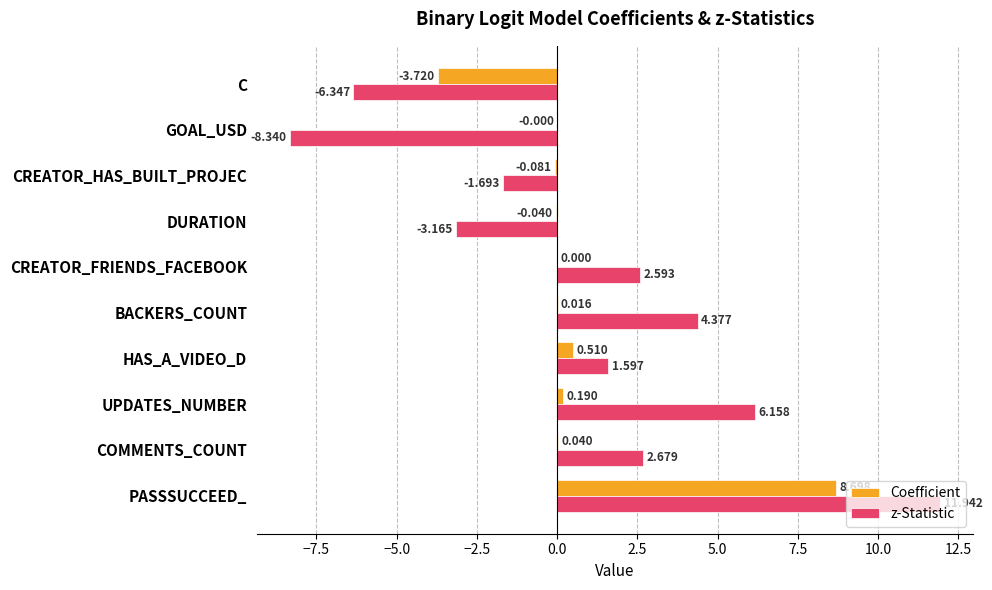

What is the sum of all z-Statistic values?

9.8